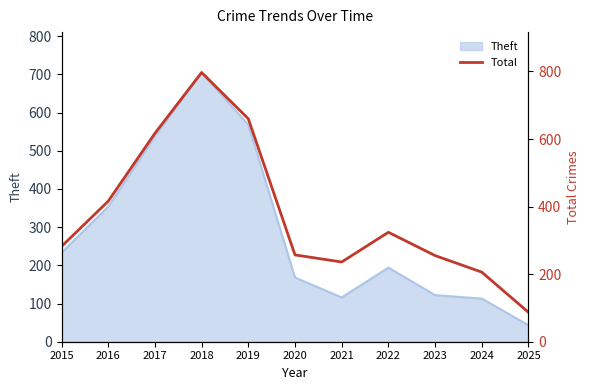

True or false: the data shows 617 at 2017.

True